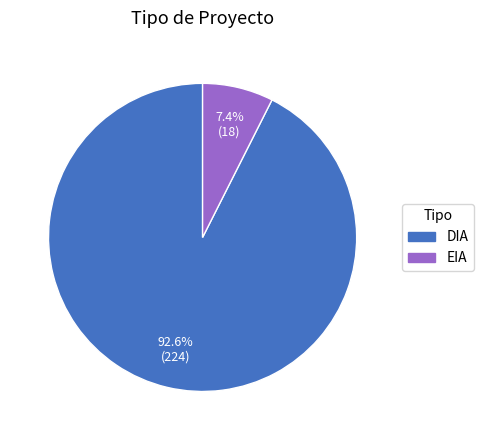

Combined, what portion of the pie is DIA and EIA?

100.0%